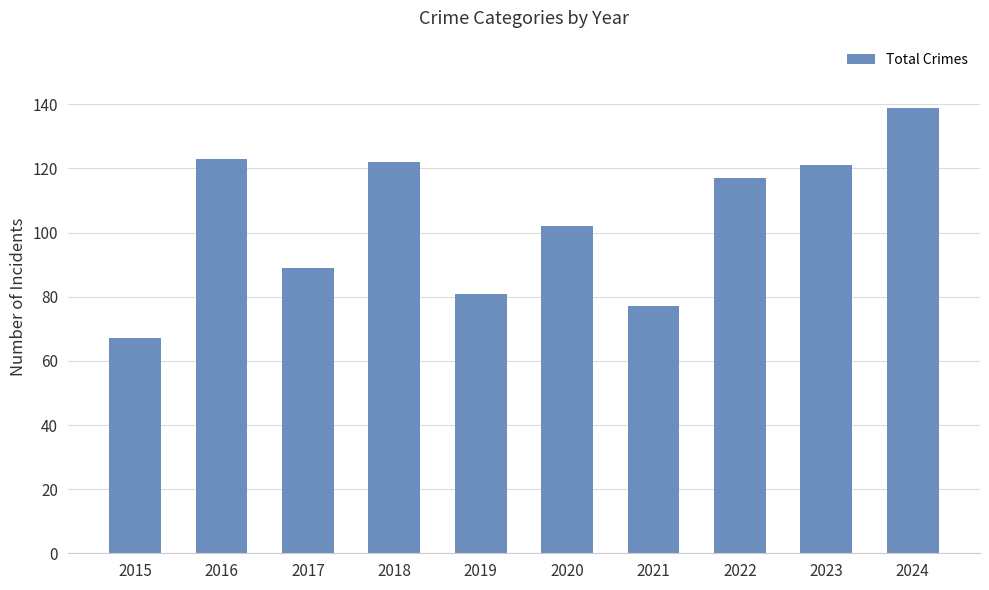

The chart shows a value of 110 at 2015. True or false?

False